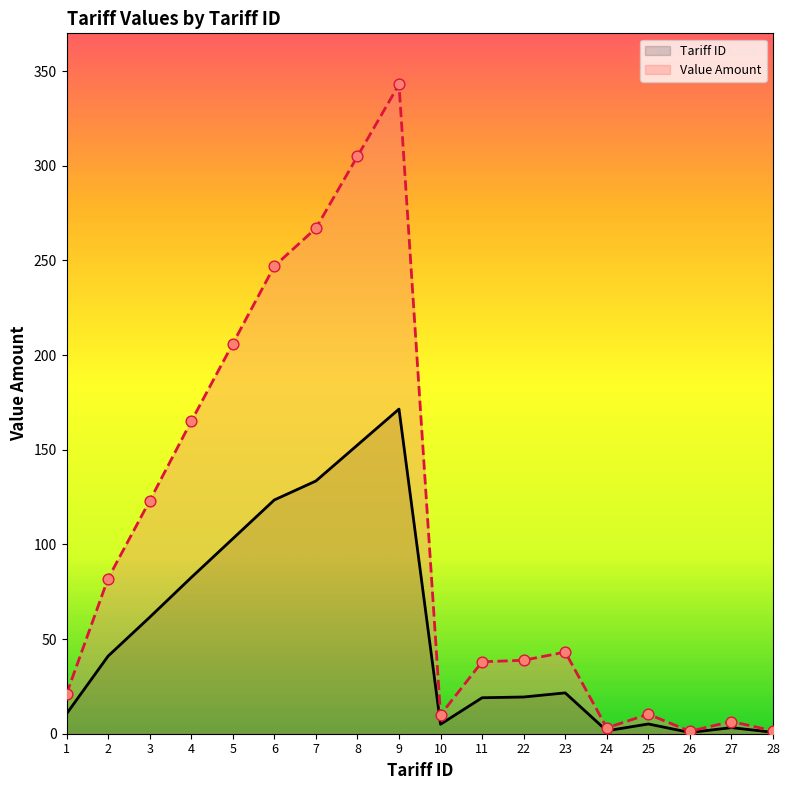

Between 27 and 7, which is larger?

7